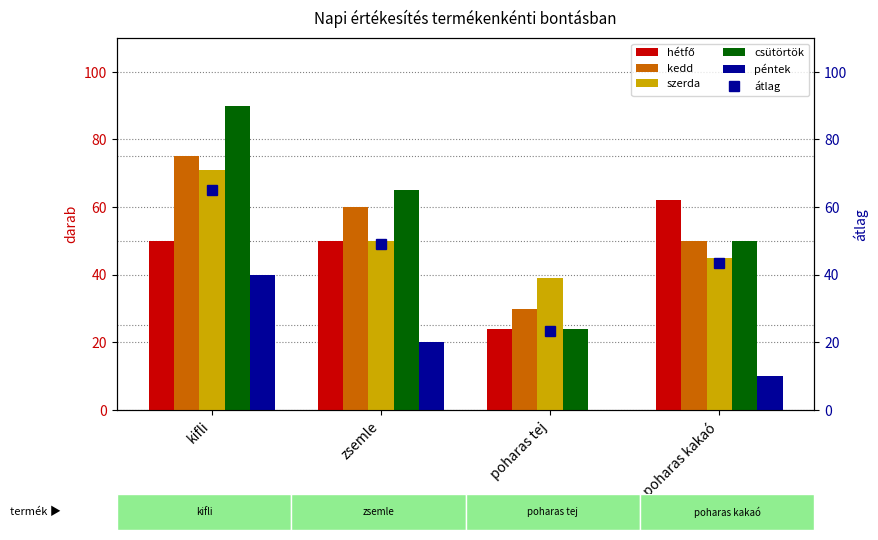

How many data points in péntek are above 20?

1